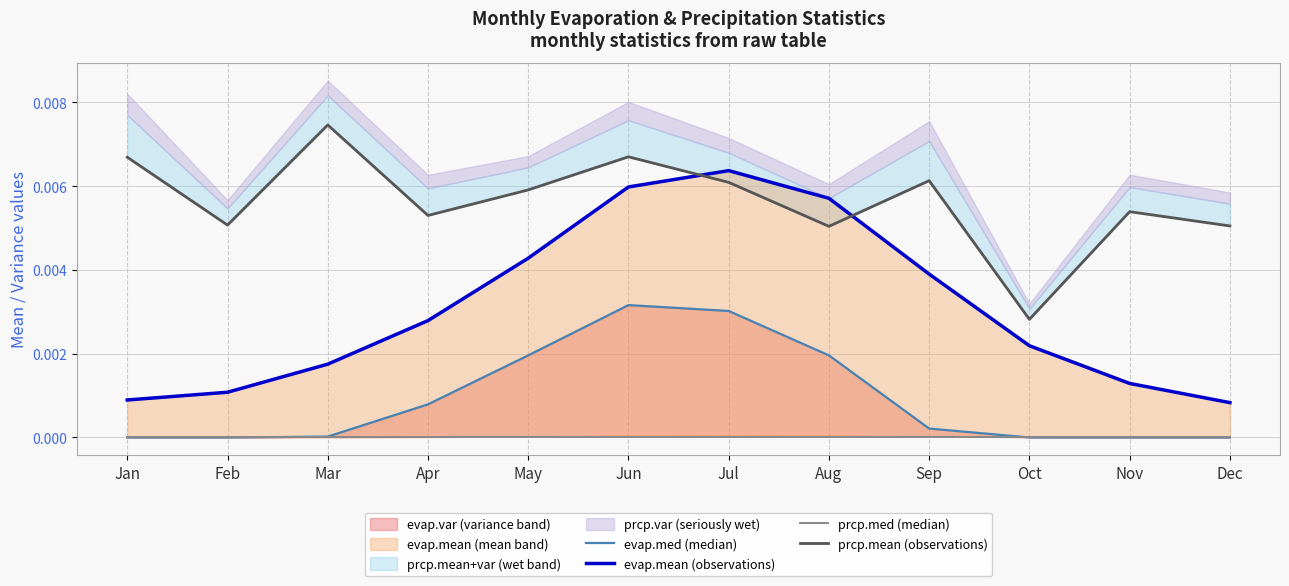

True or false: prcp.mean (observations) has a value of 0.0 at Jun.

False